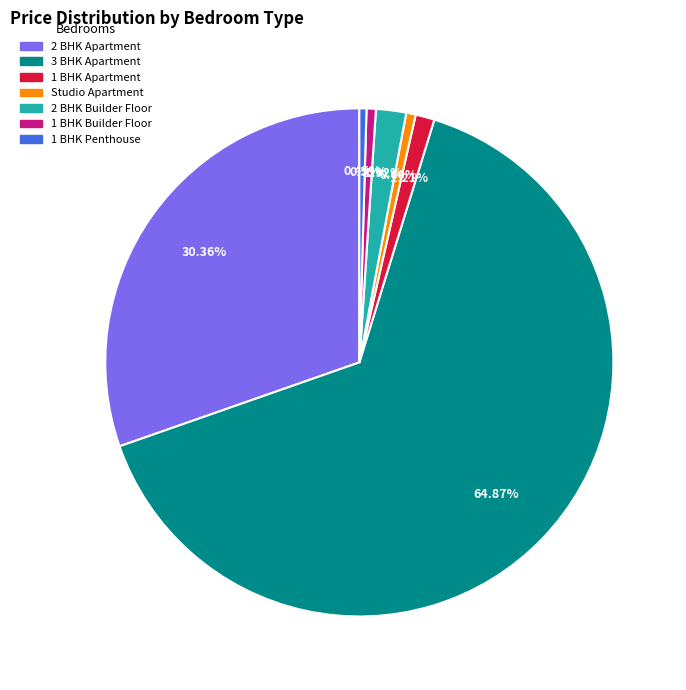

Do 1 BHK Apartment and 1 BHK Penthouse together represent more than half of the pie?

No